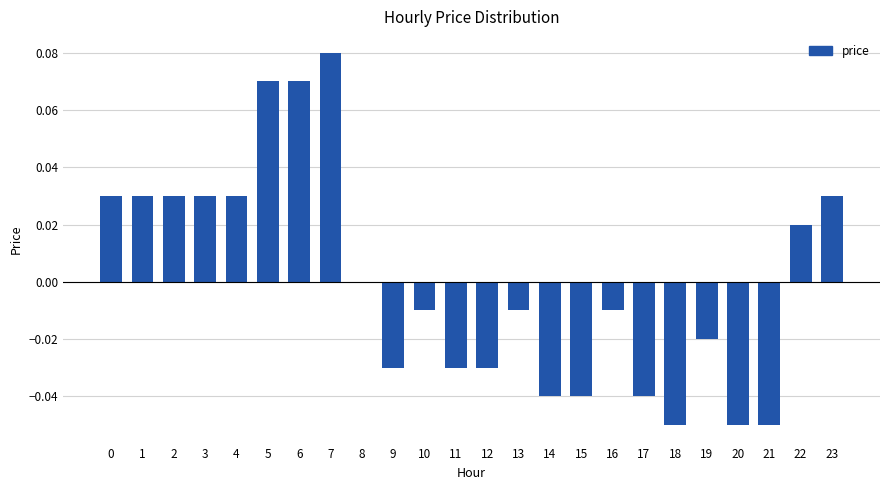

How many distinct data groups are displayed?

1